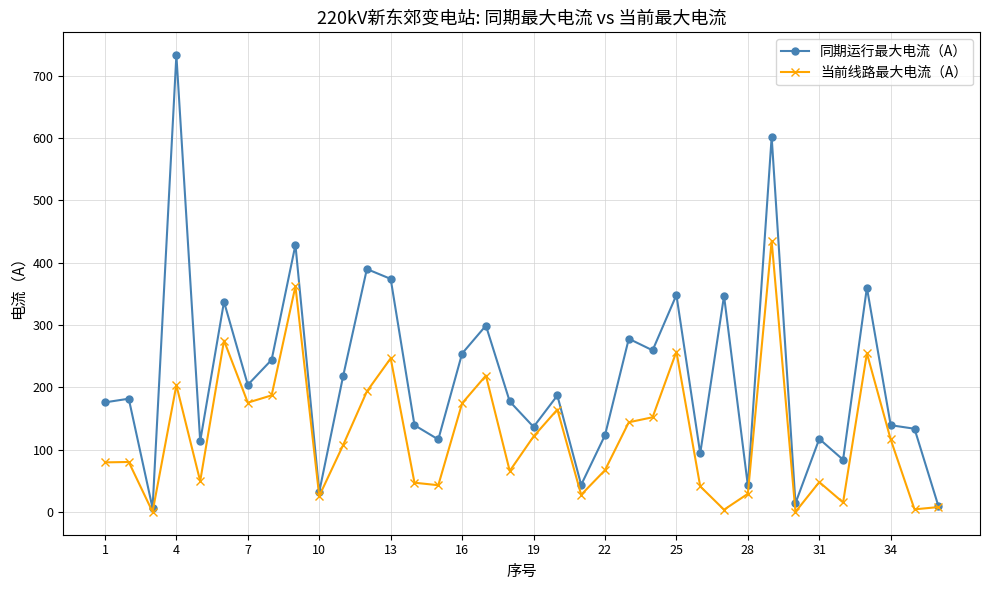

True or false: 当前线路最大电流（A） has more than 0 interior local peaks.

True